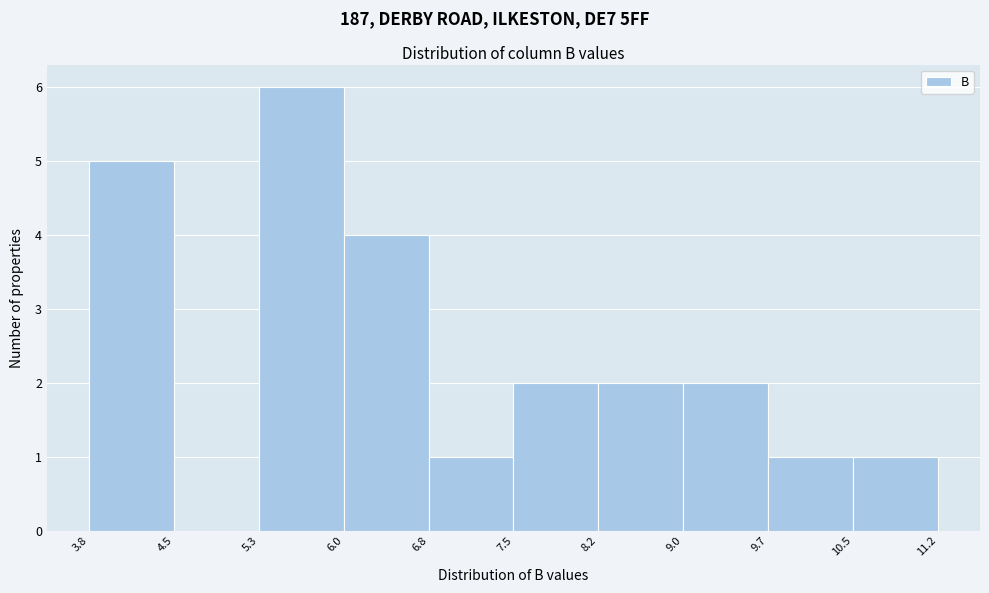

Which range on the x-axis has the tallest bar?

5.3 to 6.0